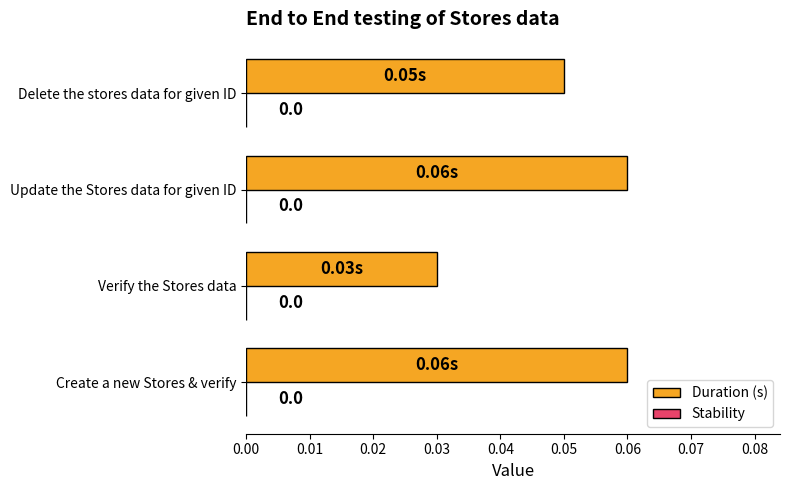

Where is the data nearest to the value 0?

Verify the Stores data